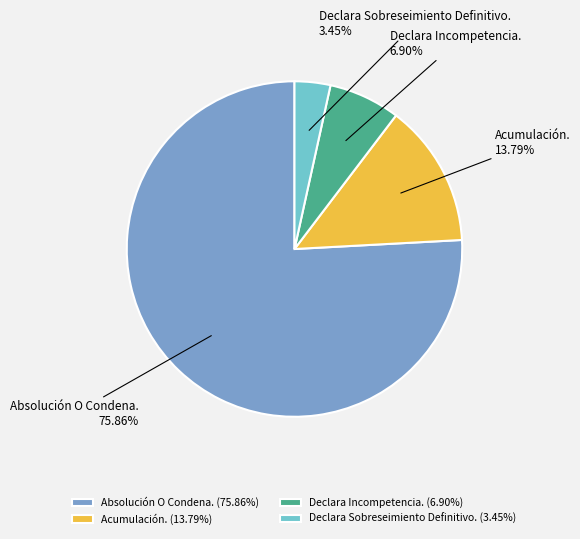

How many slices are in this pie chart?

4